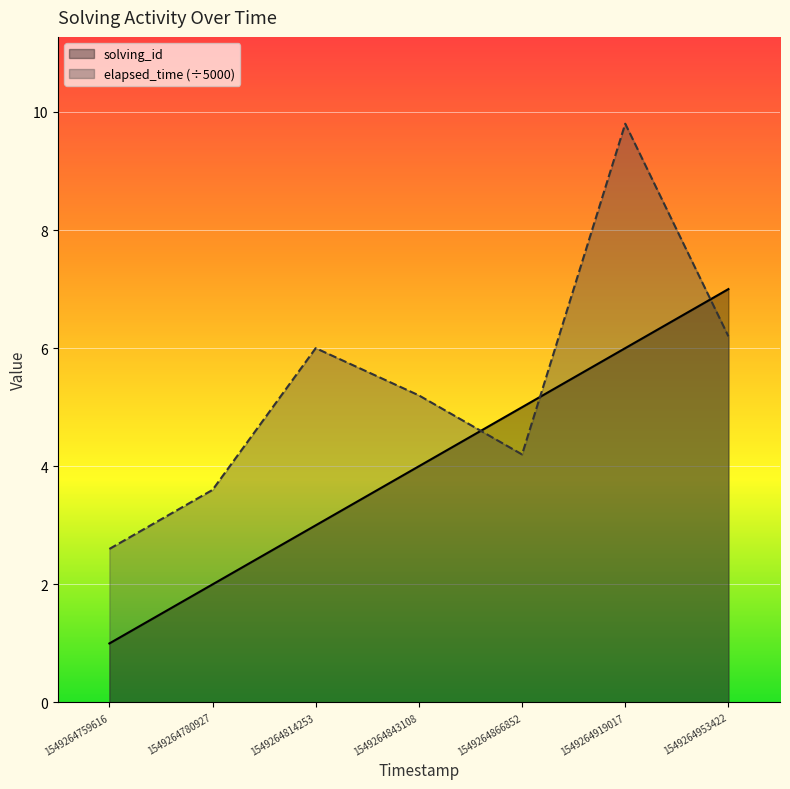

How many data points does each series have?

7